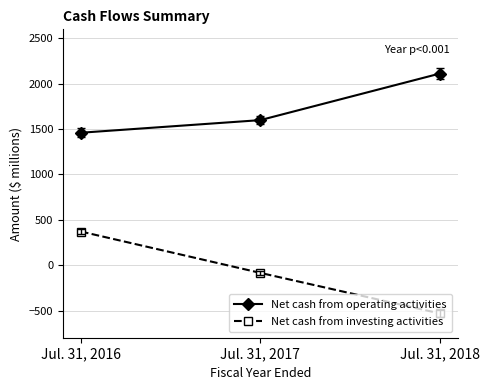

What is the sum of all Net cash from investing activities values?

-246